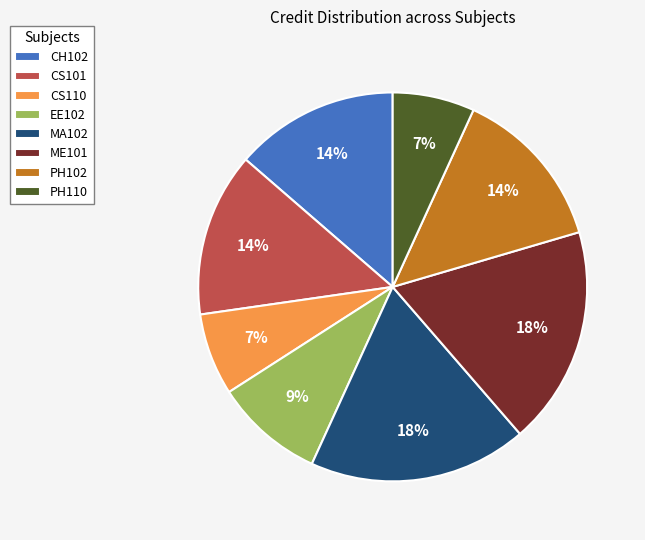

What percentage is the ME101 slice, to the nearest percent?

18%